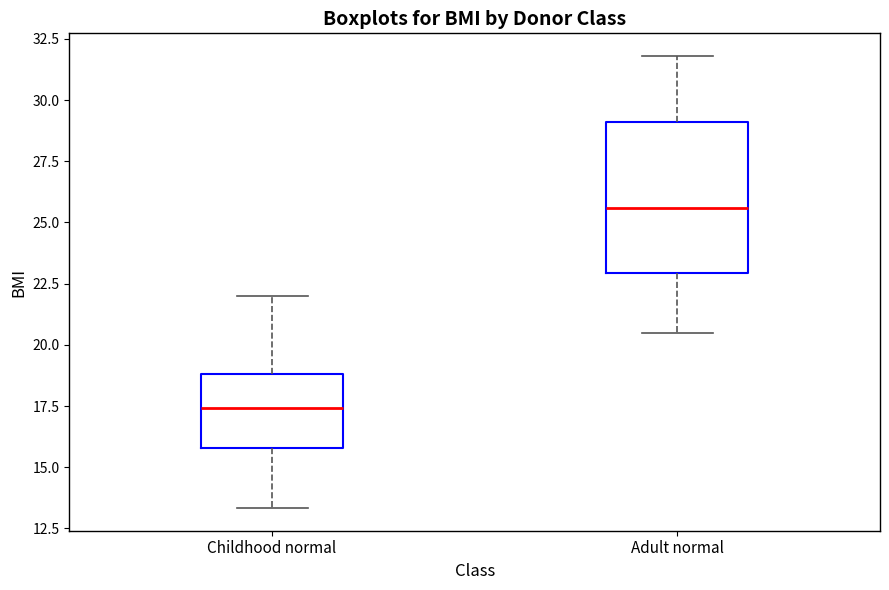

Where does the lower whisker of the box for Adult normal end on the y-axis? The values are not printed on the chart, so give them approximately, as read against the axis.

20.5